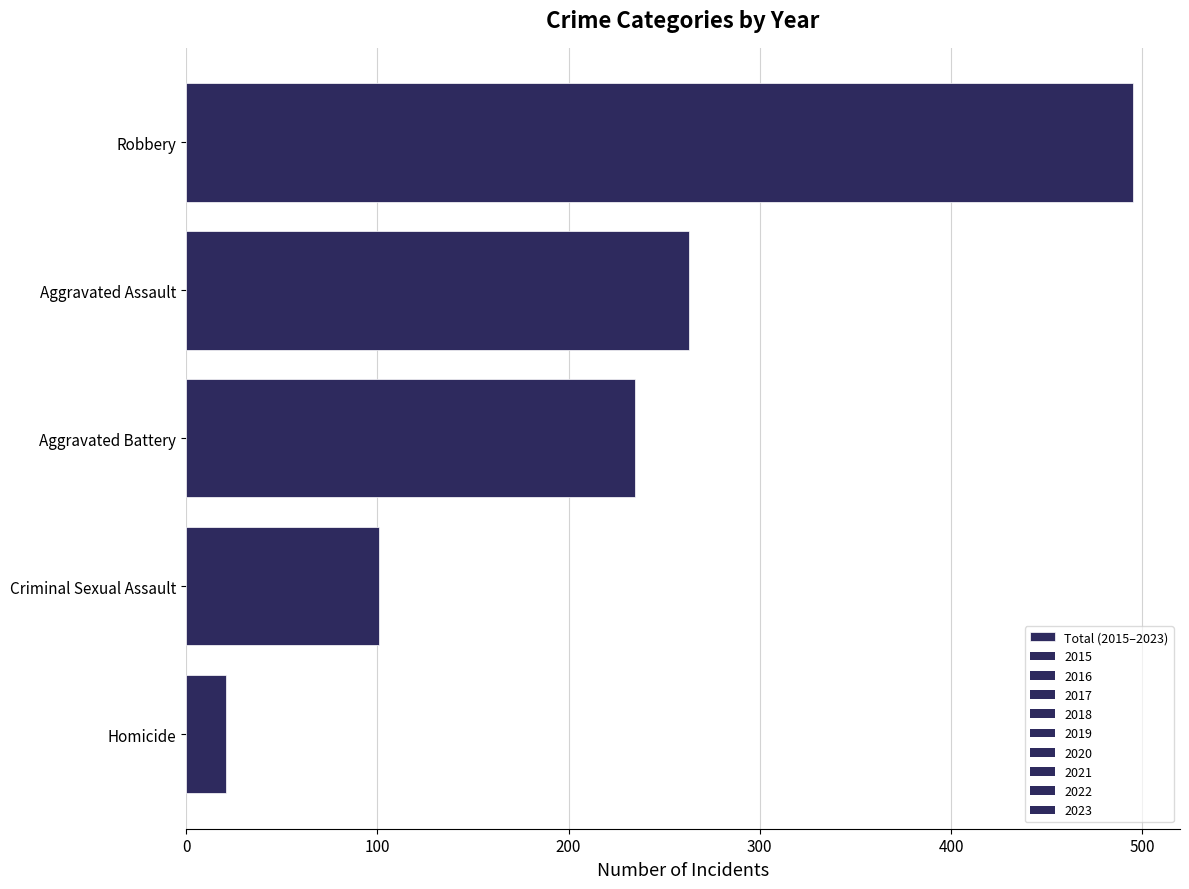

Are the bars horizontal?

Yes